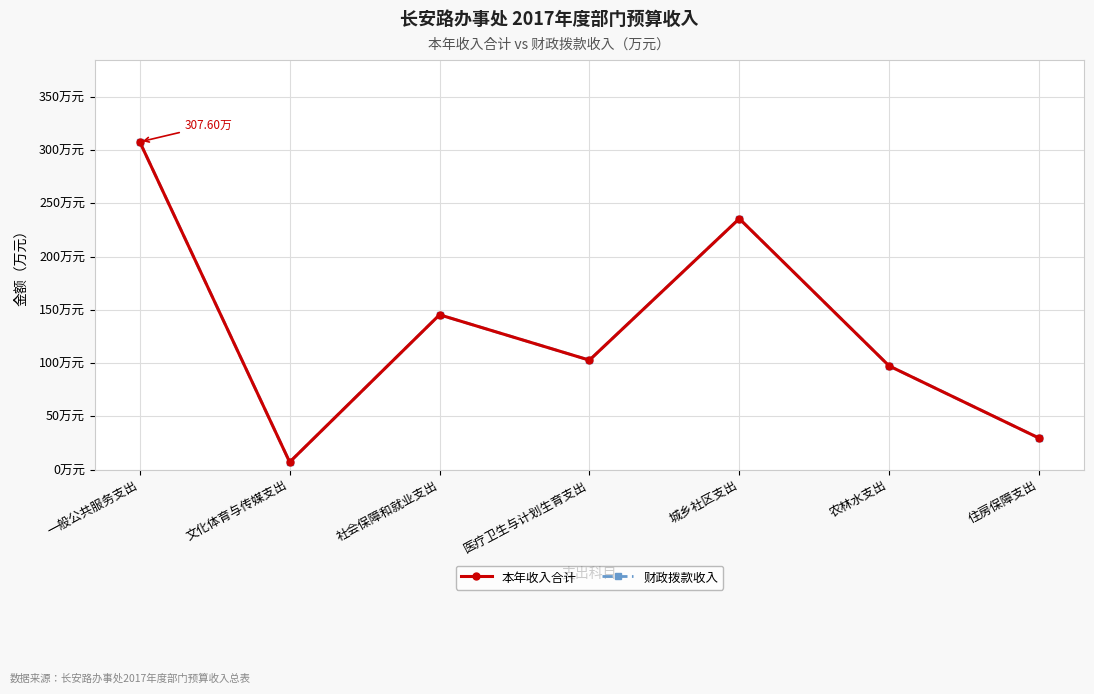

Rank the categories by 财政拨款收入 value from lowest to highest.

文化体育与传媒支出, 住房保障支出, 农林水支出, 医疗卫生与计划生育支出, 社会保障和就业支出, 城乡社区支出, 一般公共服务支出